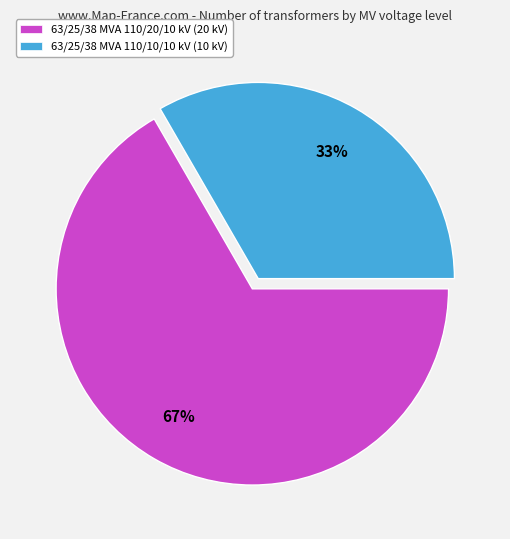

What is the smallest slice in the pie chart?

63/25/38 MVA 110/10/10 kV